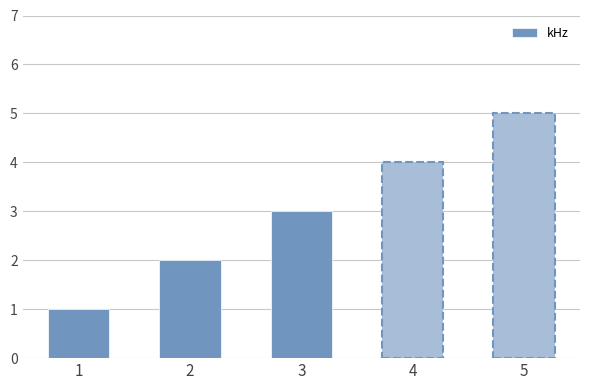

Where is the data nearest to the value 3?

3